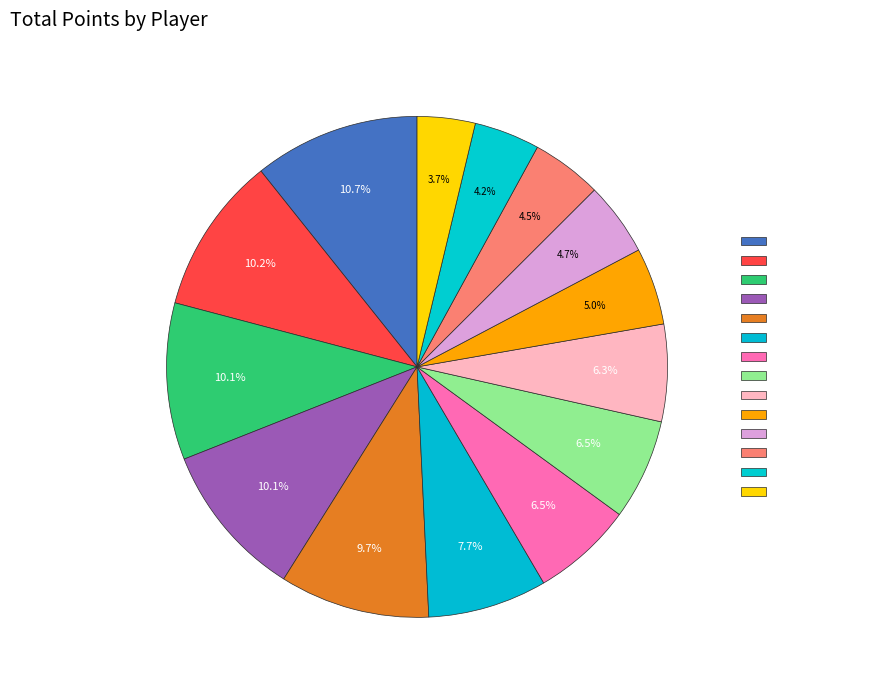

Approximately how many times larger is the value at Libre compared to peaches?

0.7